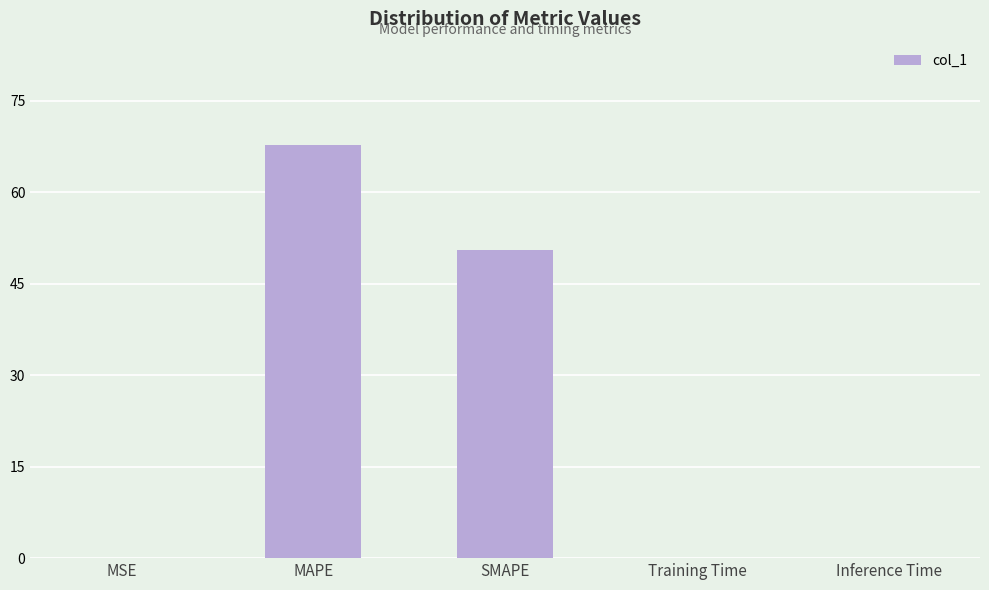

Which has a higher value, MSE or SMAPE?

SMAPE